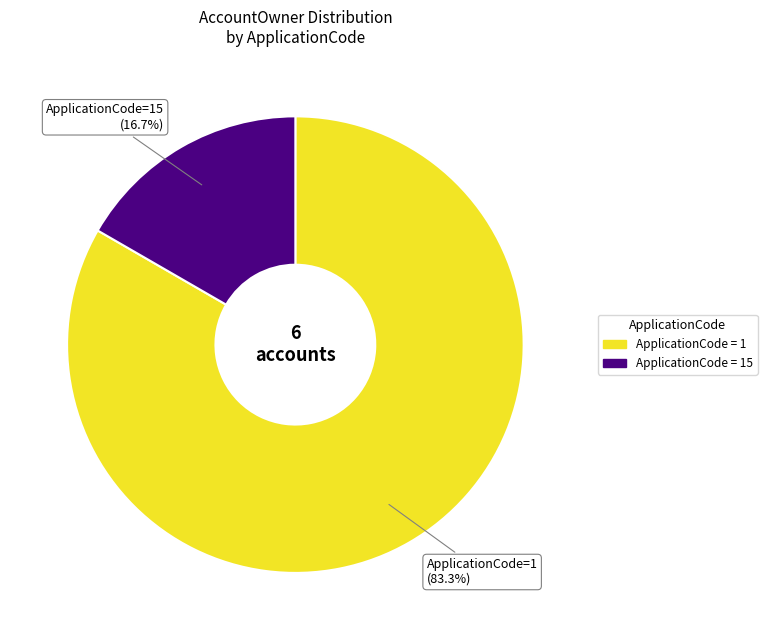

Does any single category account for the majority?

Yes